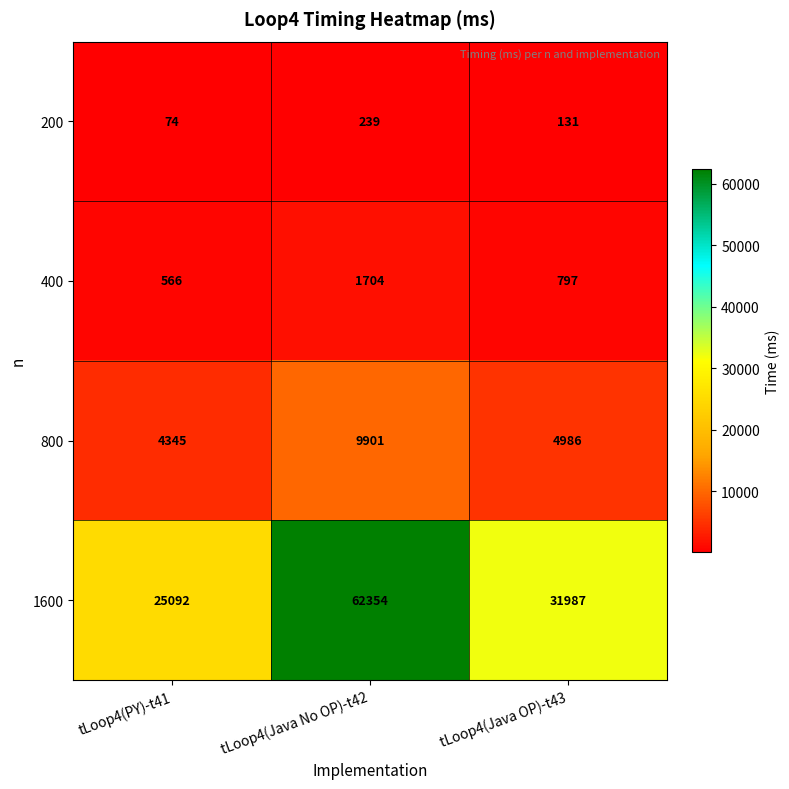

What is the difference between the highest and lowest values at tLoop4(Java No OP)-t42?

62115